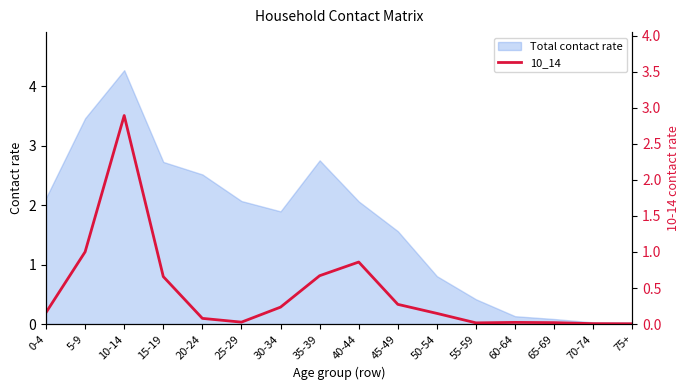

What is the label of the 10th point from the right?

30-34